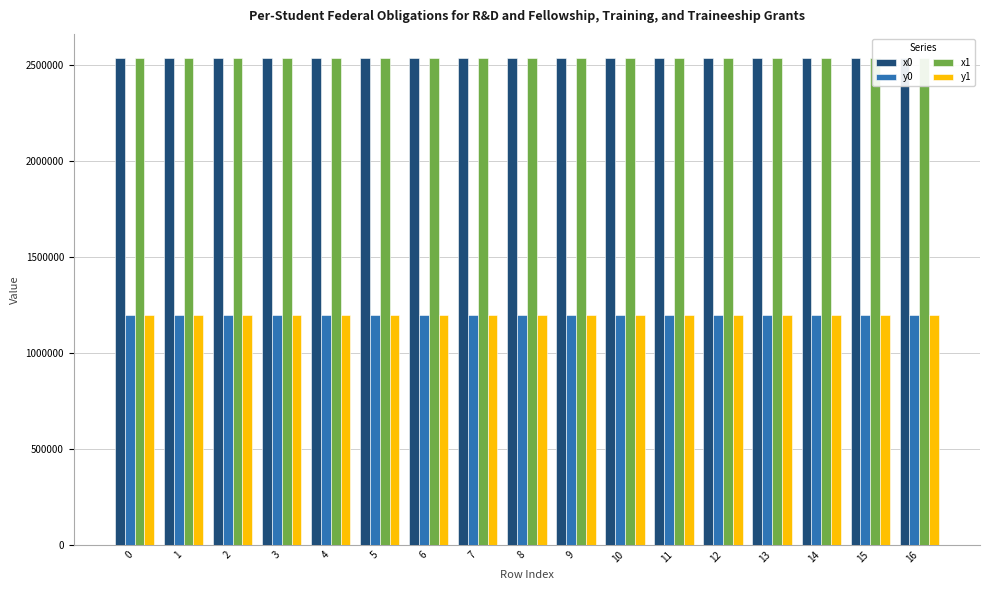

True or false: x0 has a value of 2534978.4 at 9.

True